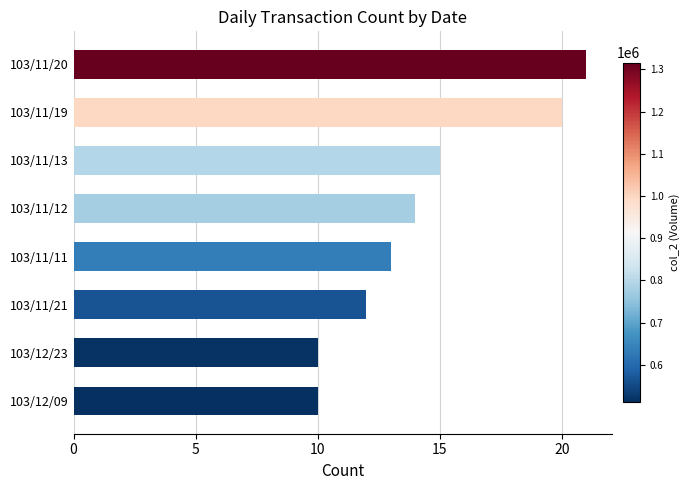

What is the label of the 4th bar from the bottom?

103/11/11